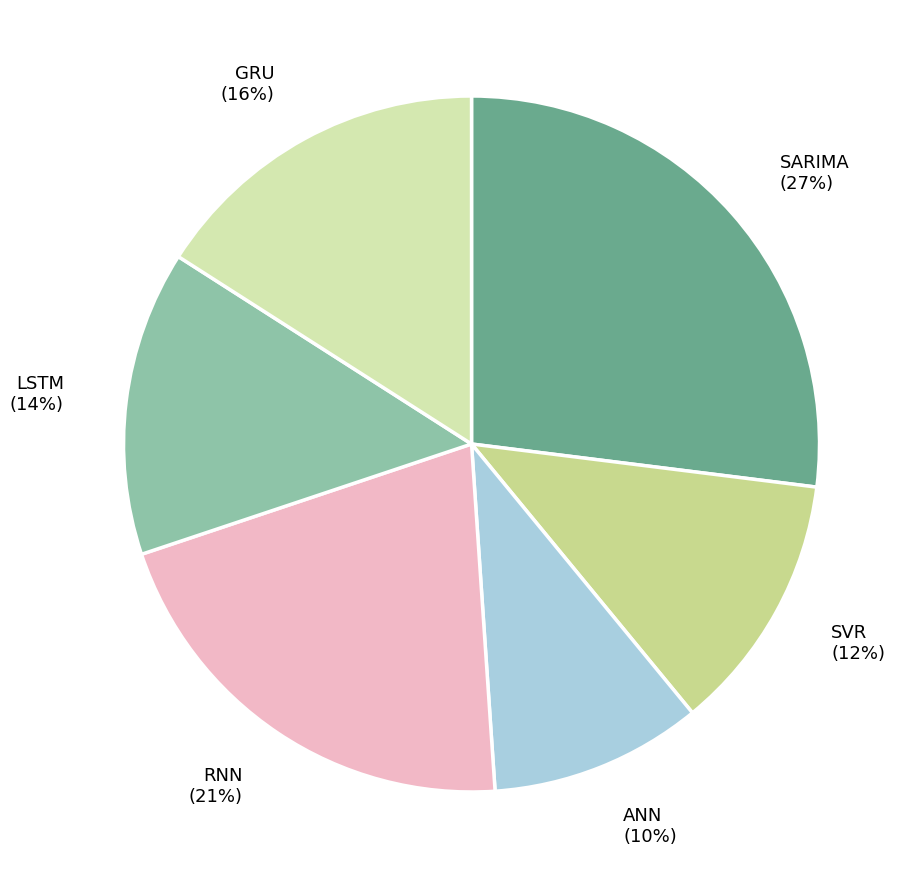

Which slice is the smallest?

ANN